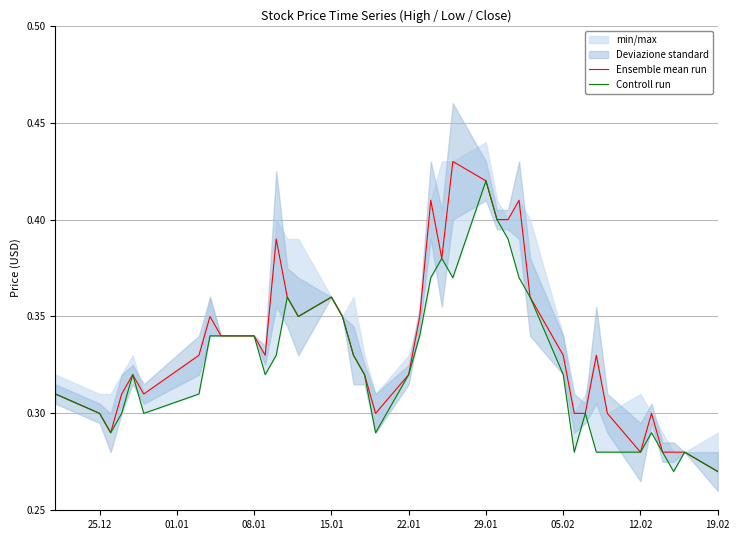

Count the Controll run values in the range 0 to 1.

40